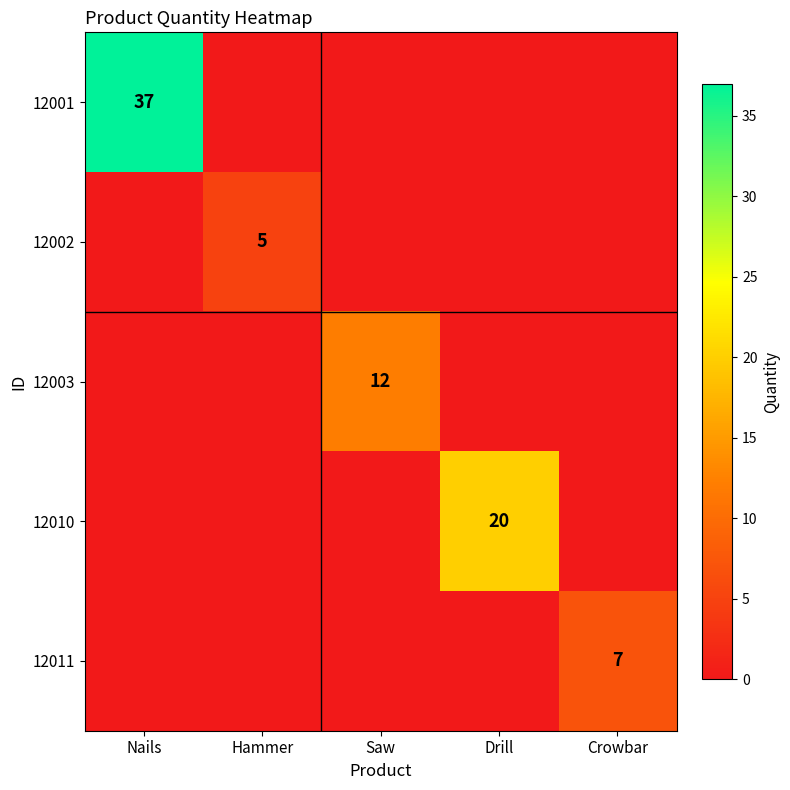

True or false: 12001 has a value of 14 at Nails.

False